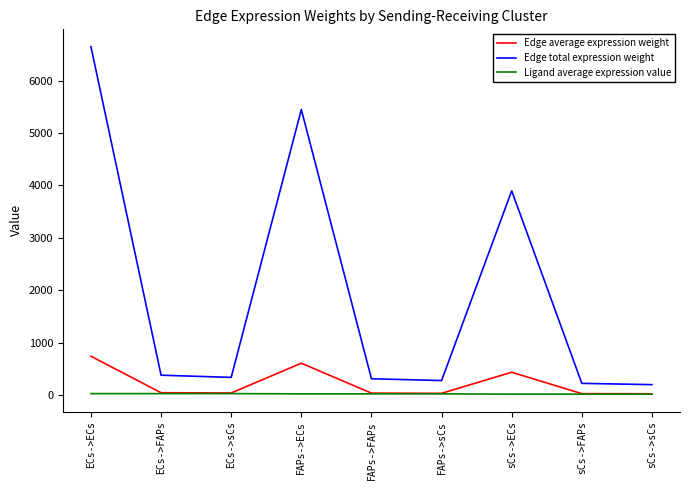

What are all the series names shown in the legend?

Edge average expression weight, Edge total expression weight, Ligand average expression value